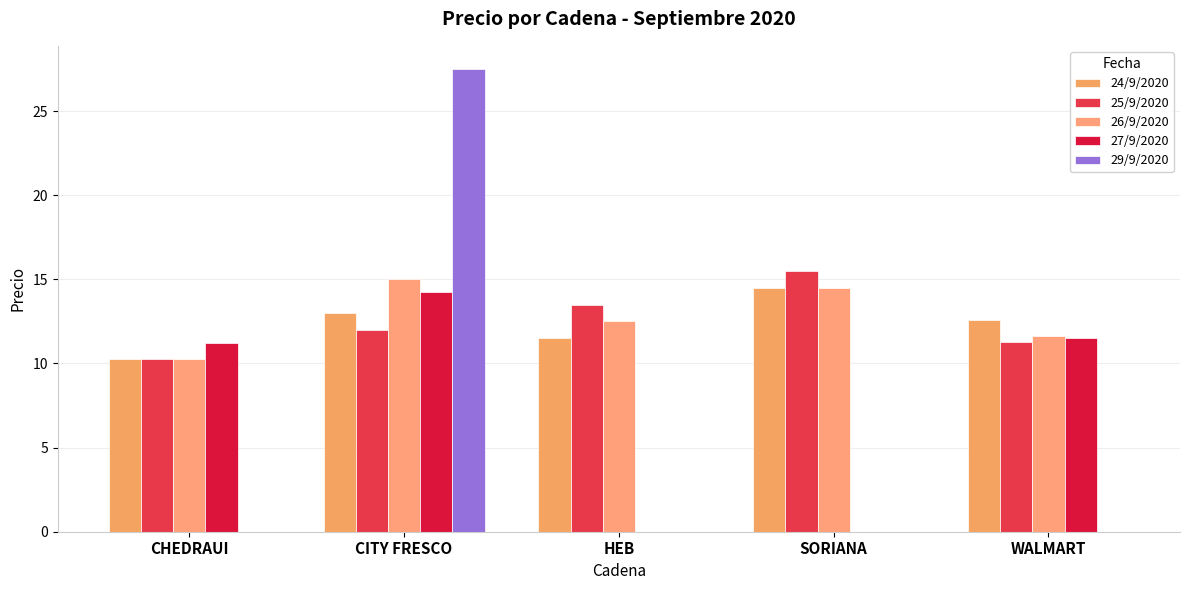

At which category does the chart reach its peak across all series?

CITY FRESCO